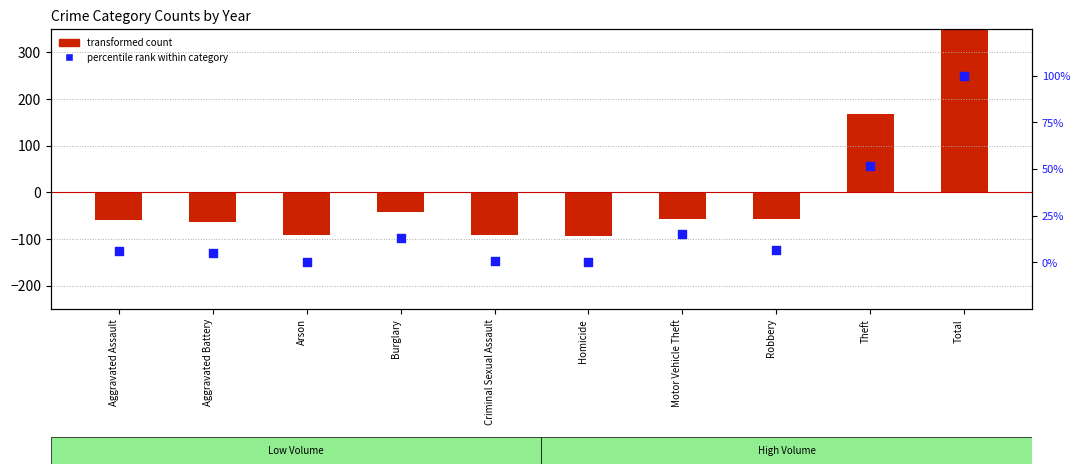

Which series reaches the maximum Y coordinate?

transformed count (2020 centered)